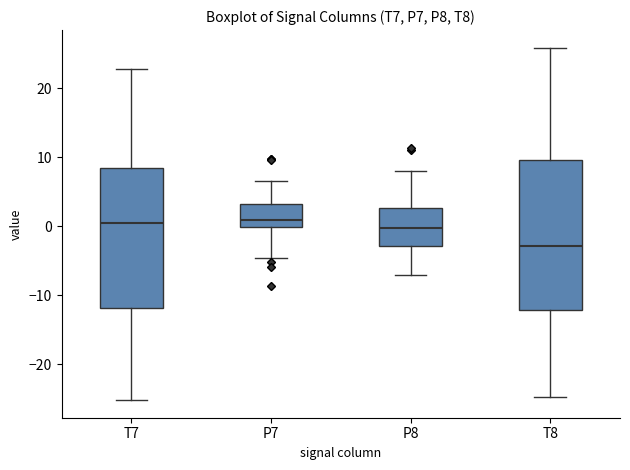

Reading left to right, read every box against the y-axis: the position of its median line, the range the box covers, and the ends of its whiskers. The values are not printed on the chart, so give them approximately, as read against the axis.

T7: median 0, box -12 to 8, whiskers -25 to 23
P7: median 1, box 0 to 3, whiskers -5 to 7
P8: median 0, box -3 to 3, whiskers -7 to 8
T8: median -3, box -12 to 10, whiskers -25 to 26